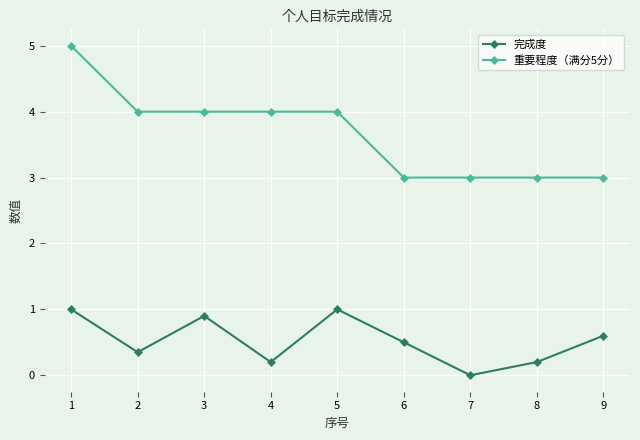

What is the difference between the maximum and minimum values in the 重要程度（满分5分） series?

2.0